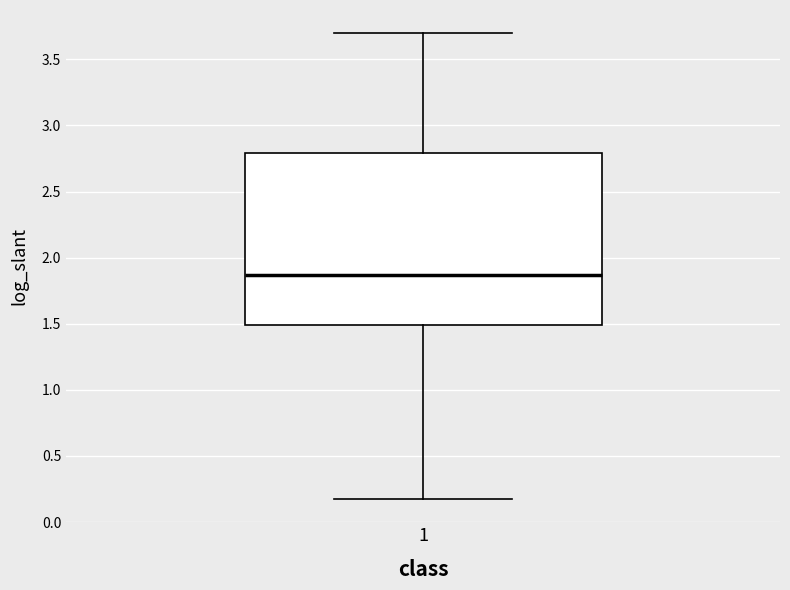

Where does the lower whisker of the box at x = 1 end on the y-axis? The values are not printed on the chart, so give them approximately, as read against the axis.

0.20